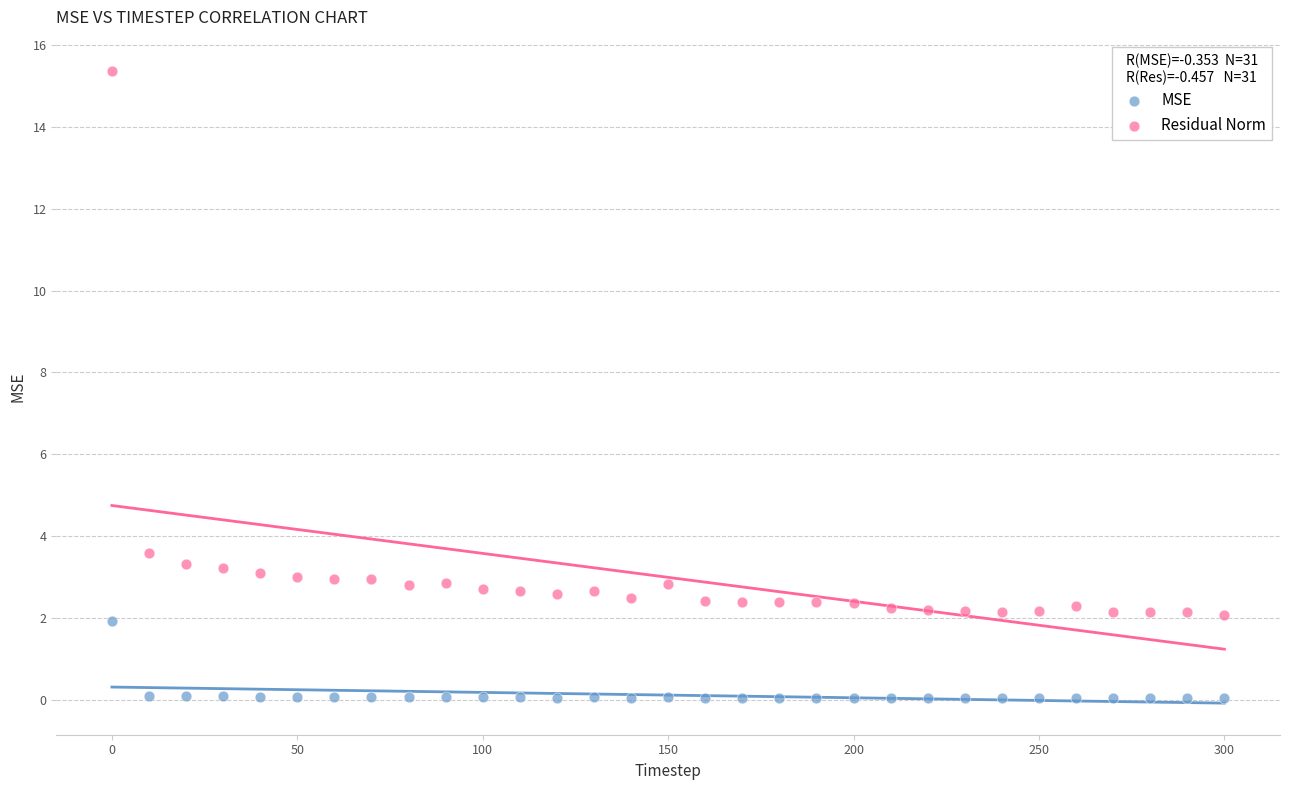

Which series reaches the minimum Y coordinate?

MSE